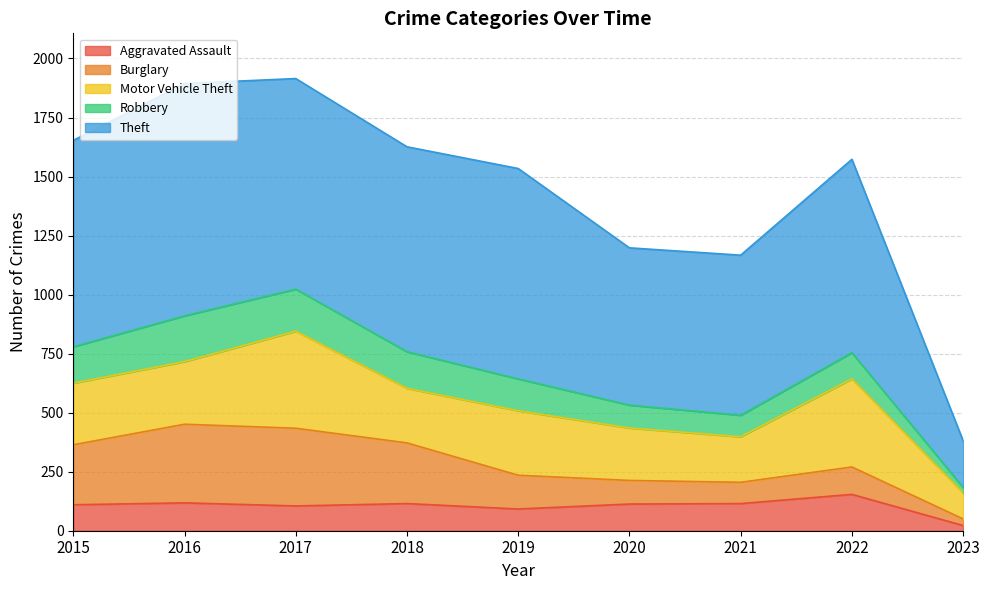

How many interior local peaks does the Motor Vehicle Theft series have?

3